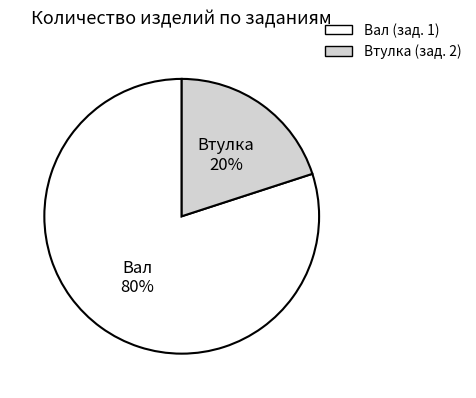

Is the sum of Вал and Втулка greater than half?

Yes